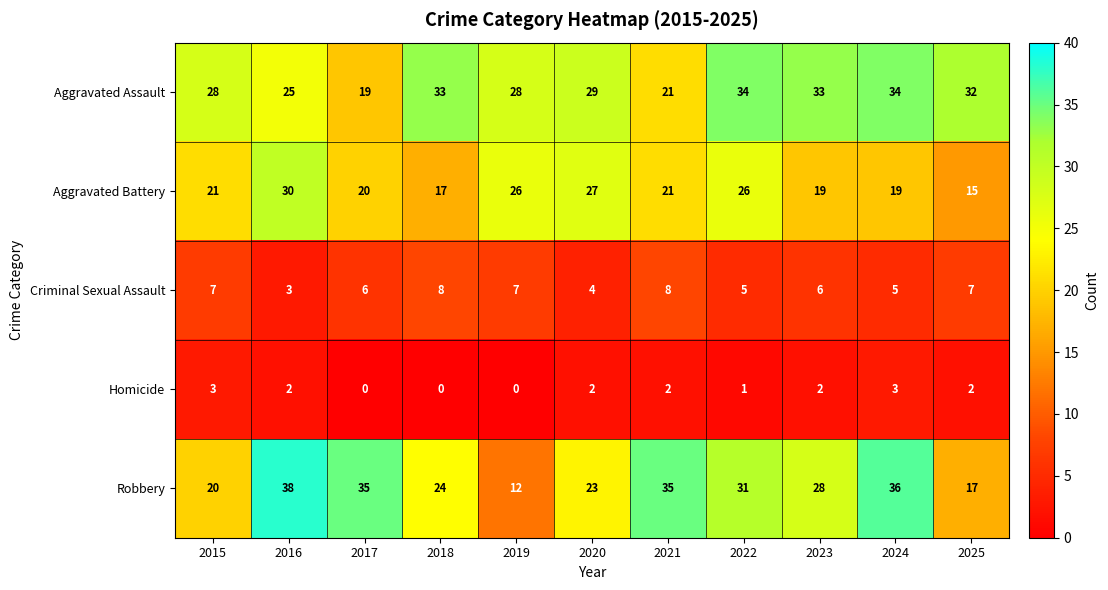

True or false: Robbery has a value of 5 at 2020.

False